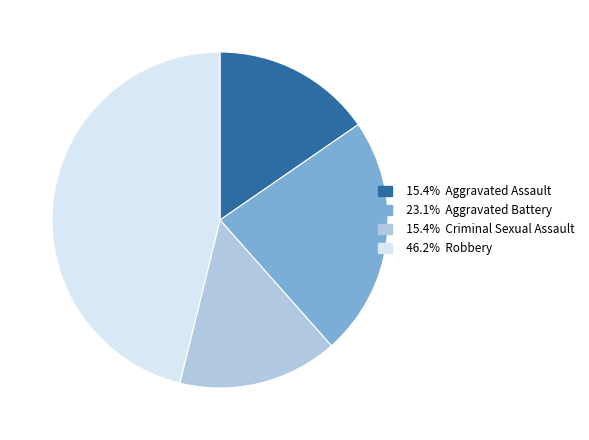

Does any single category account for the majority?

No